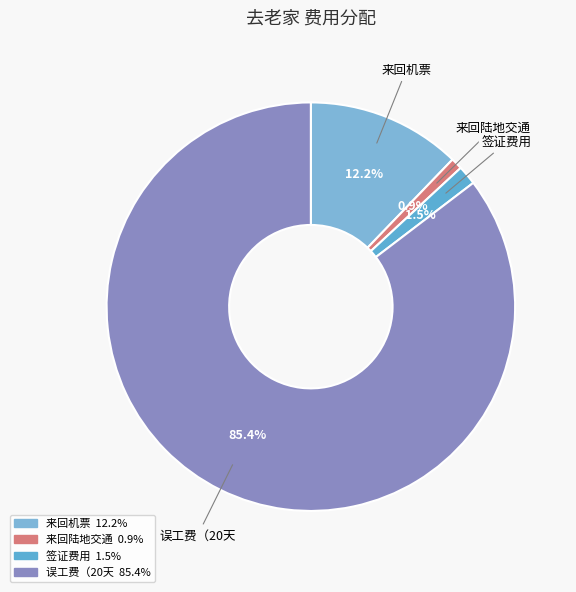

To the nearest percent, what is the average slice percentage?

25%